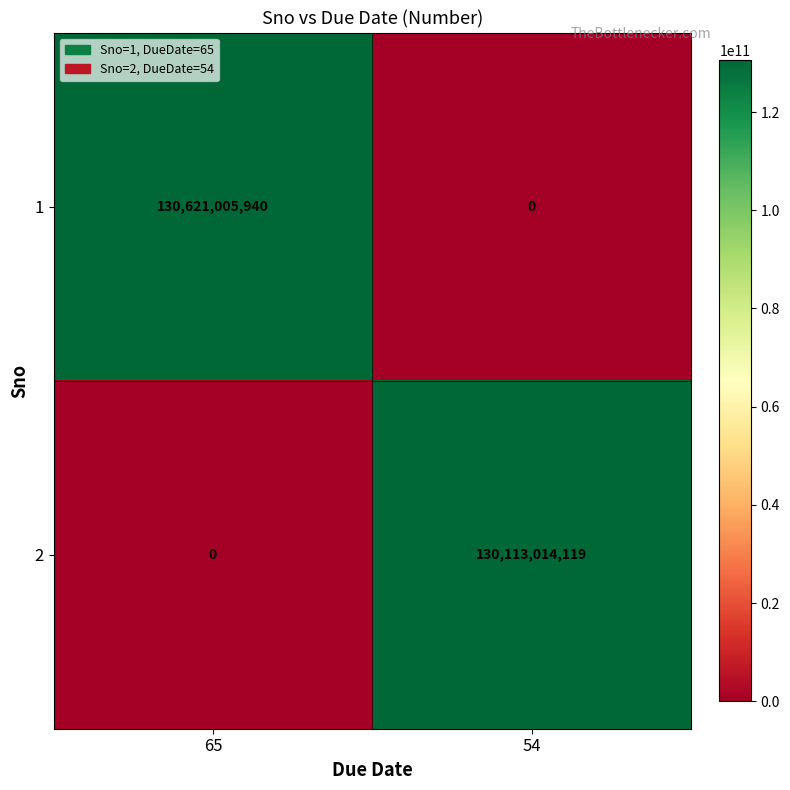

True or false: 2 has a value of 0 at 65.

True